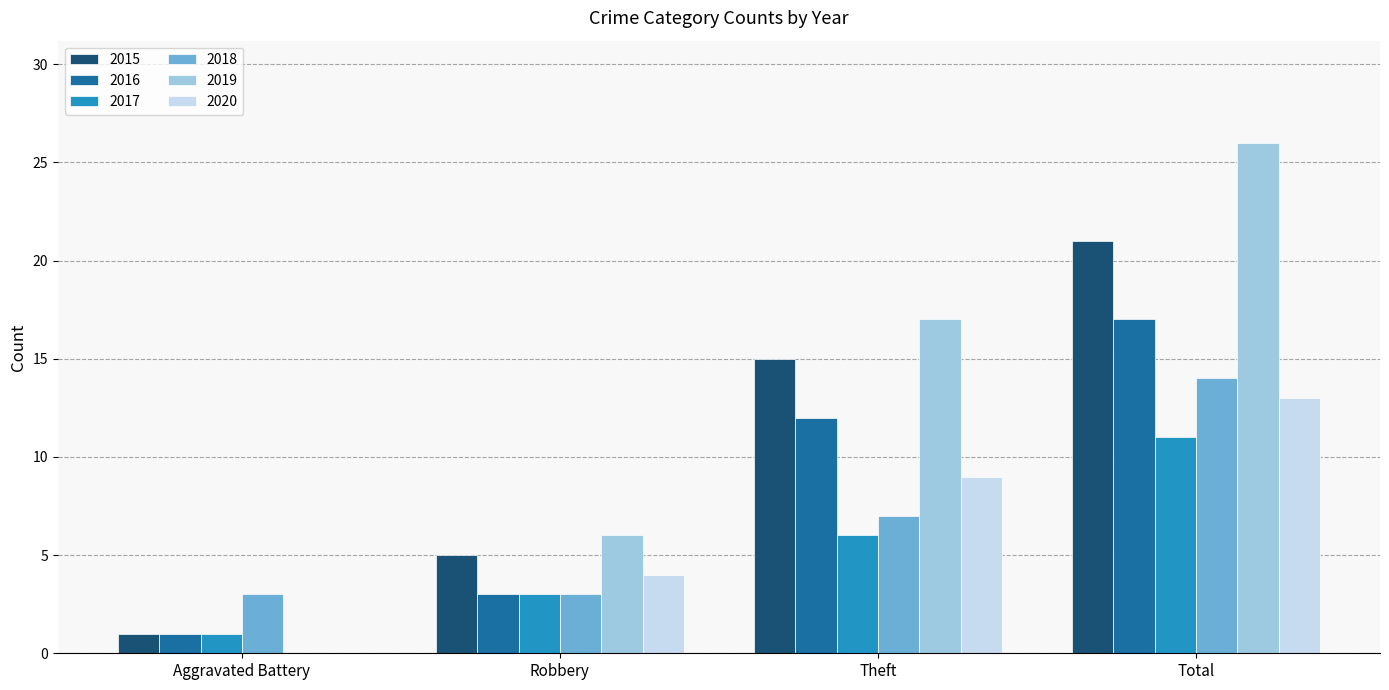

The 2015 series shows 7 at Robbery. True or false?

False